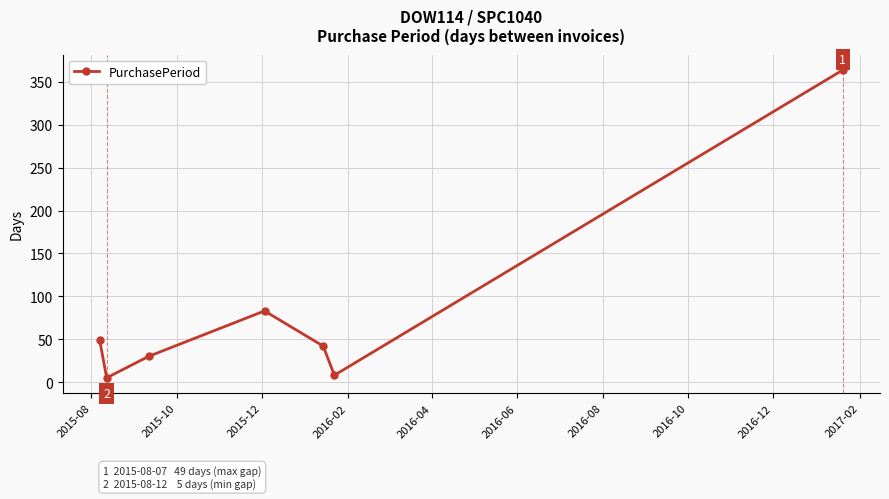

What is the smallest value displayed?

5